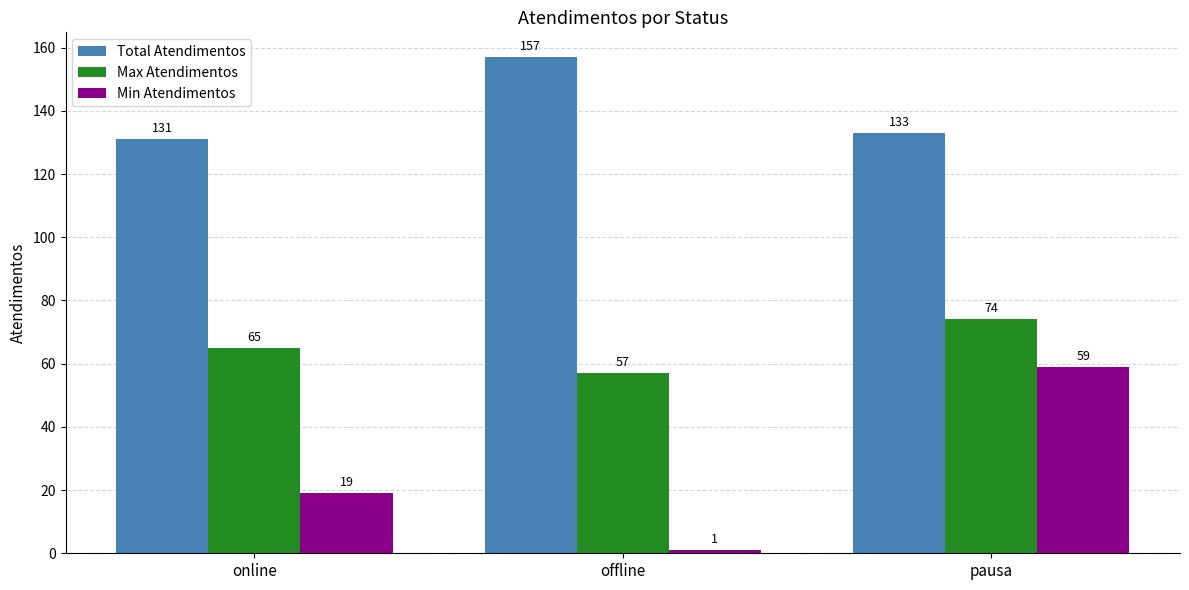

What is the label of the 1st bar from the left?

online